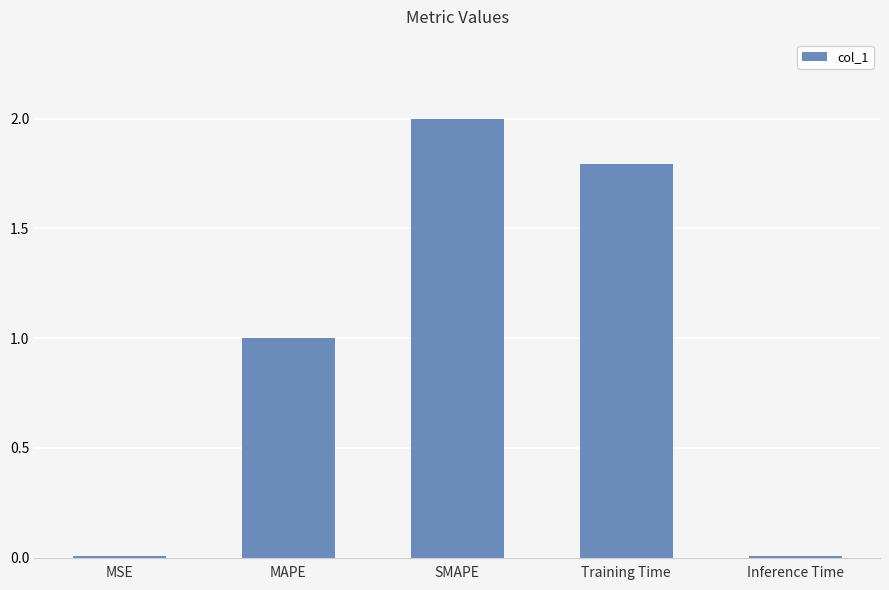

What is the difference between the maximum and second lowest values?

2.0